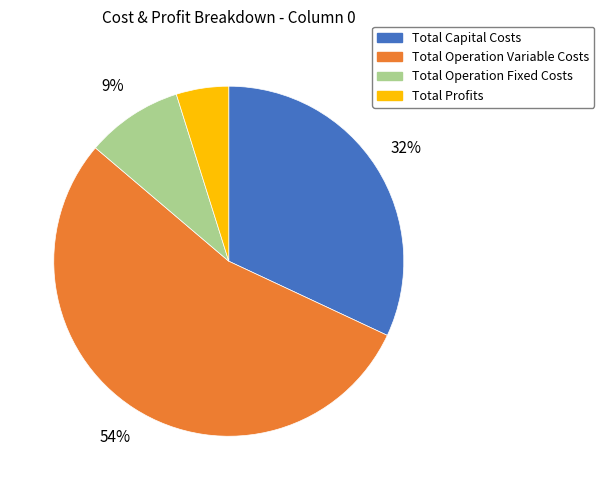

Count the number of slices in the pie.

4